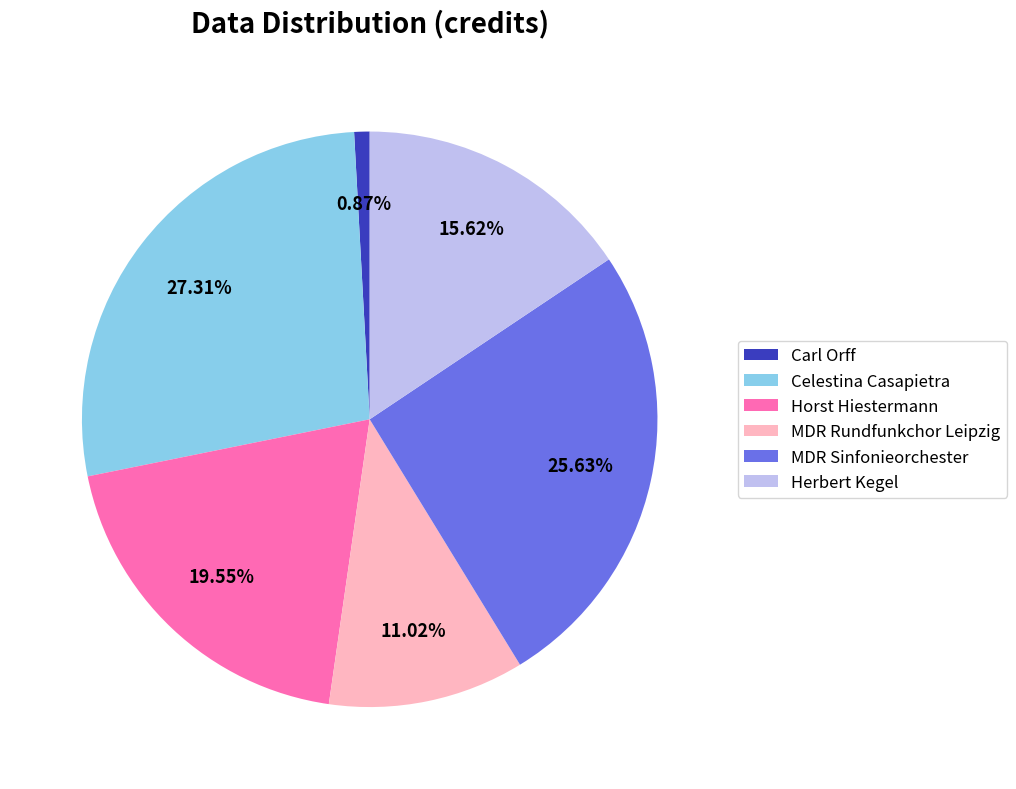

To the nearest percent, what portion does Horst Hiestermann represent?

20%